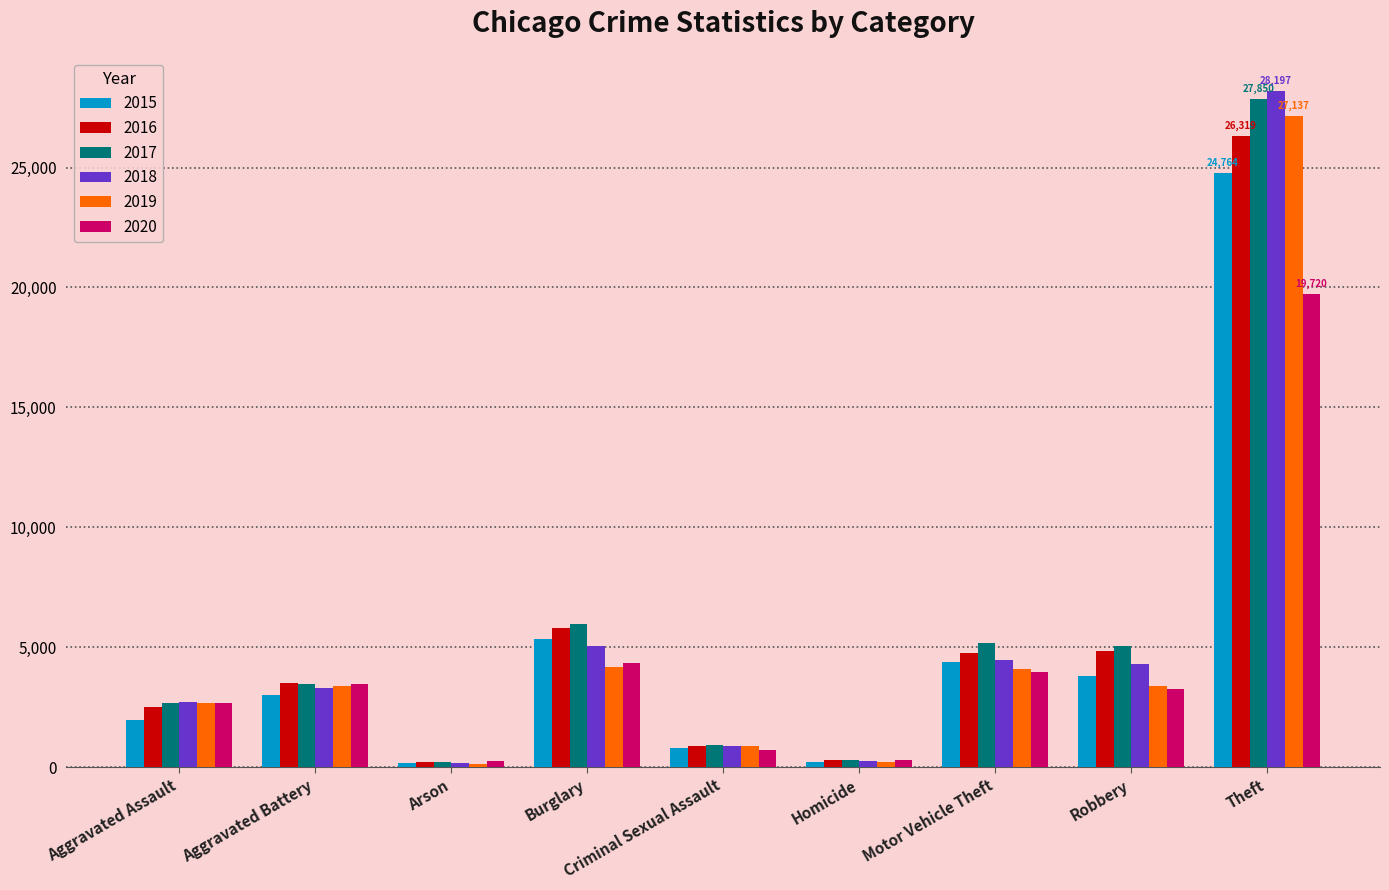

At which category is the sum across all series the highest?

Theft